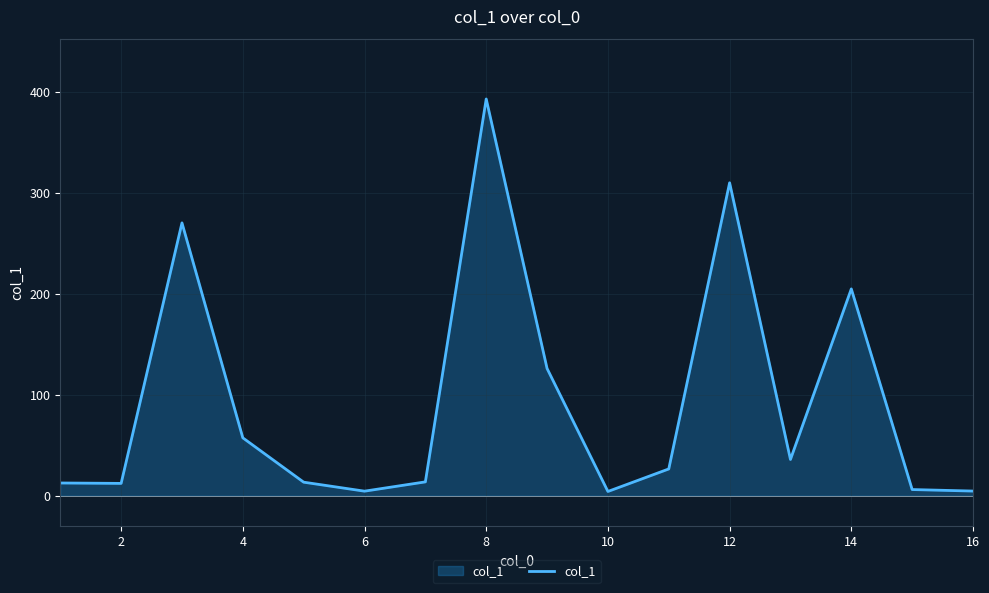

What is the maximum value shown in the chart?

392.9